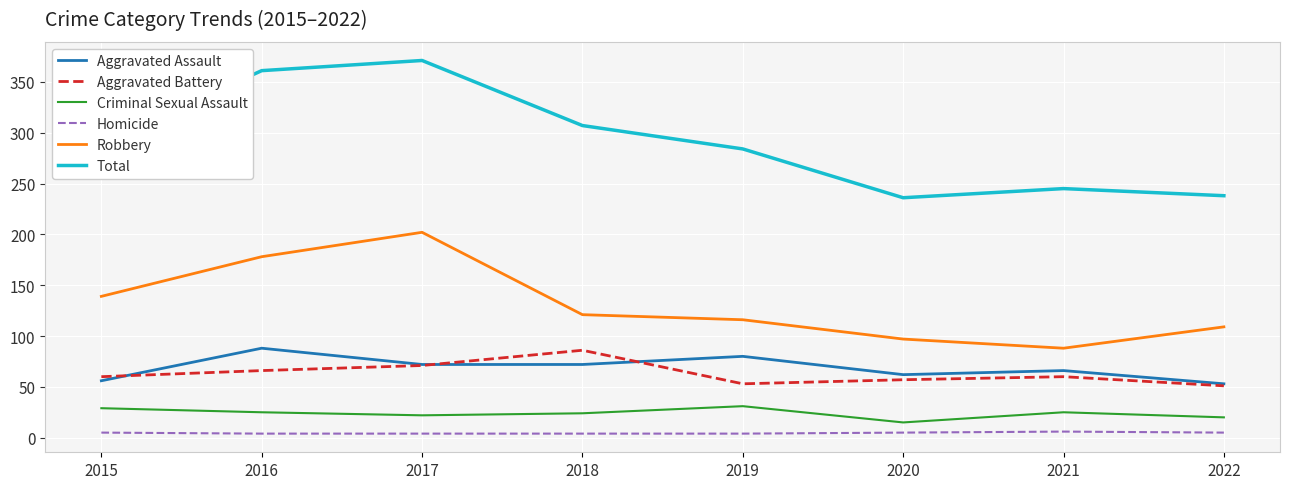

Which series has the widest spread of values?

Total